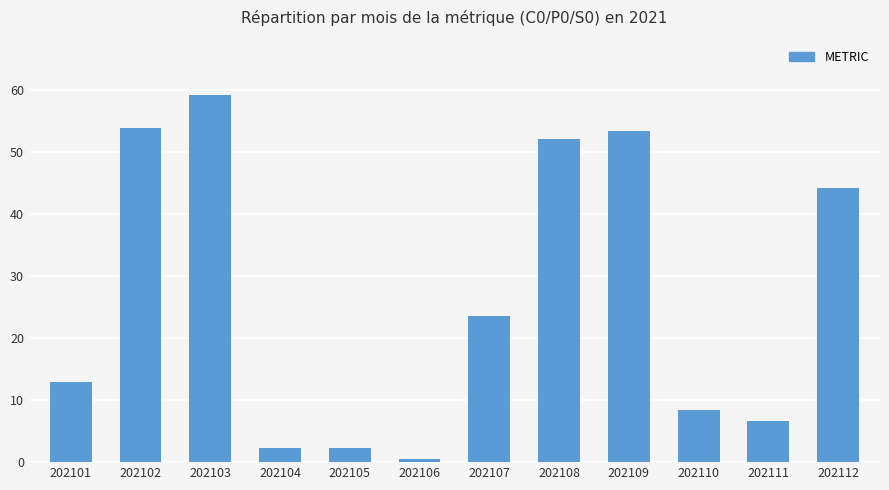

True or false: the data shows 12.0 at 202108.

False